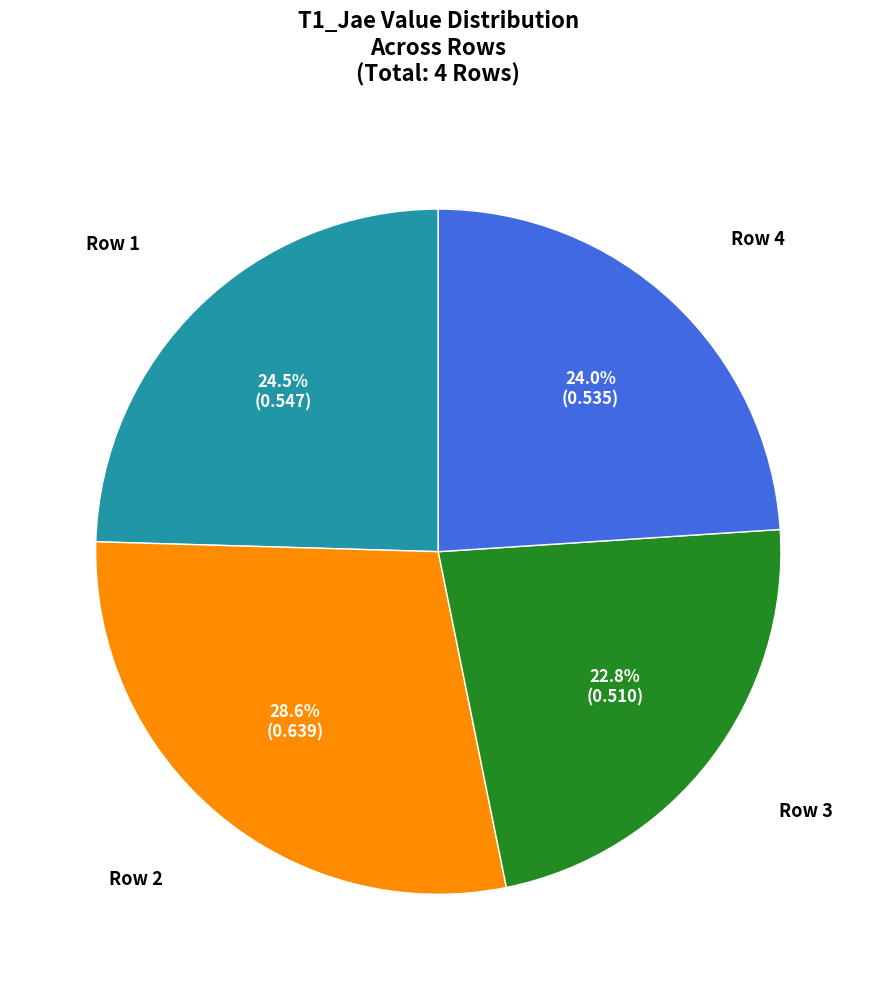

Is there a majority slice in this chart?

No